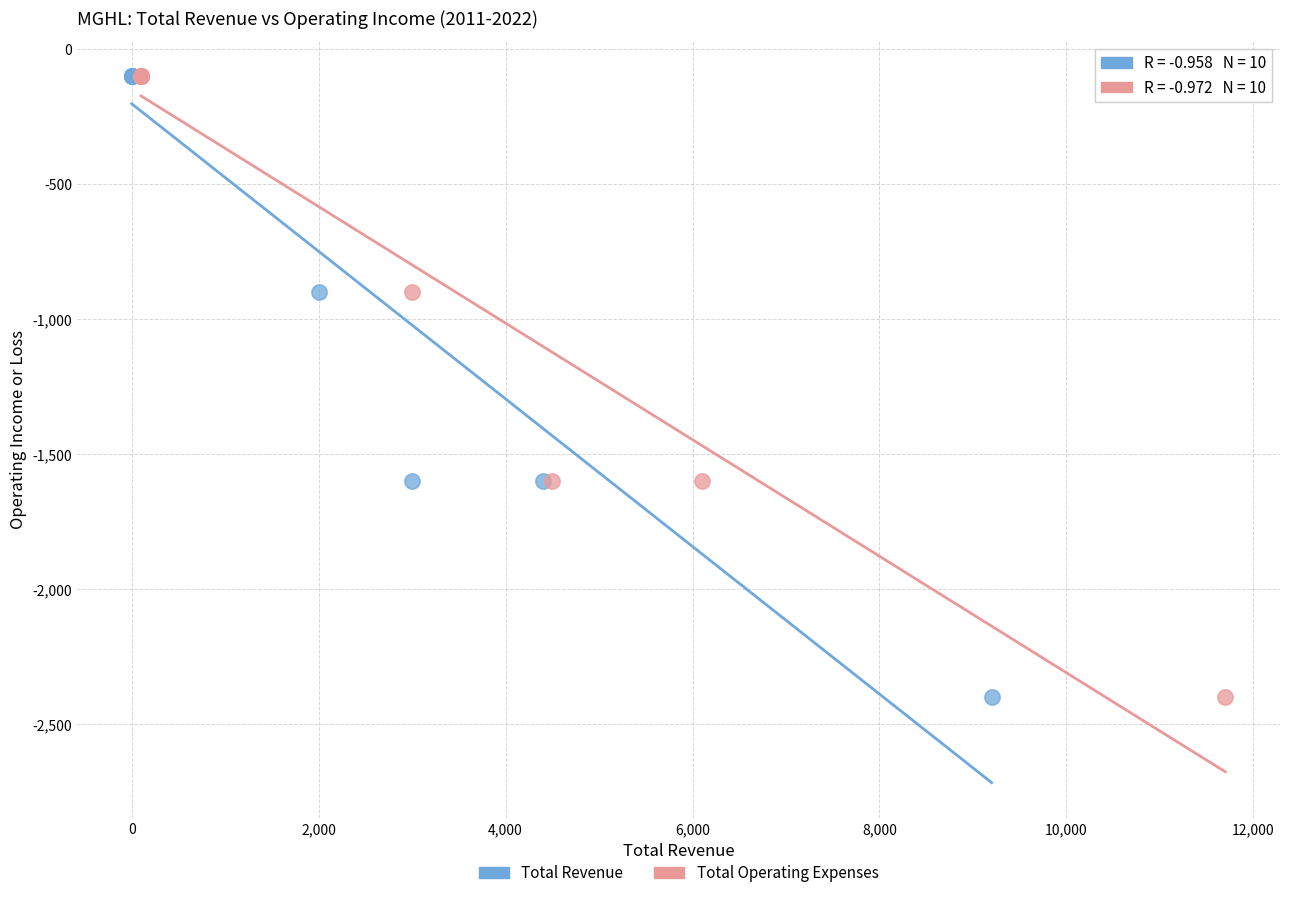

What are all the series names shown in the legend?

Total Revenue, Total Operating Expenses